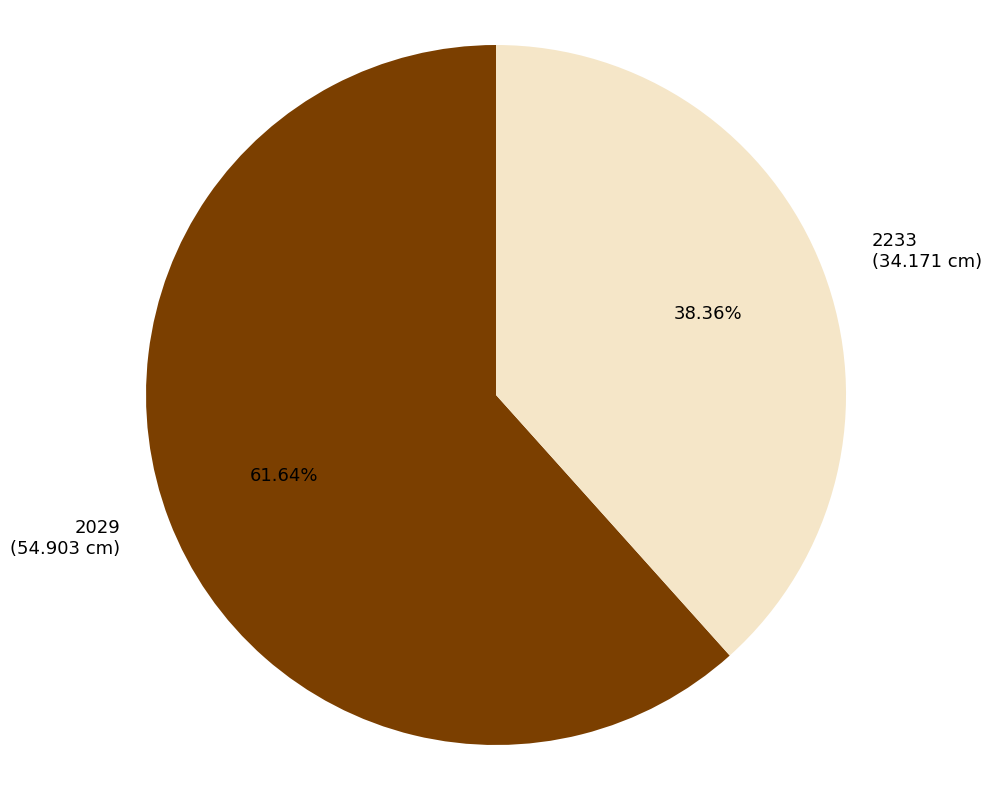

Does any single category account for the majority?

Yes